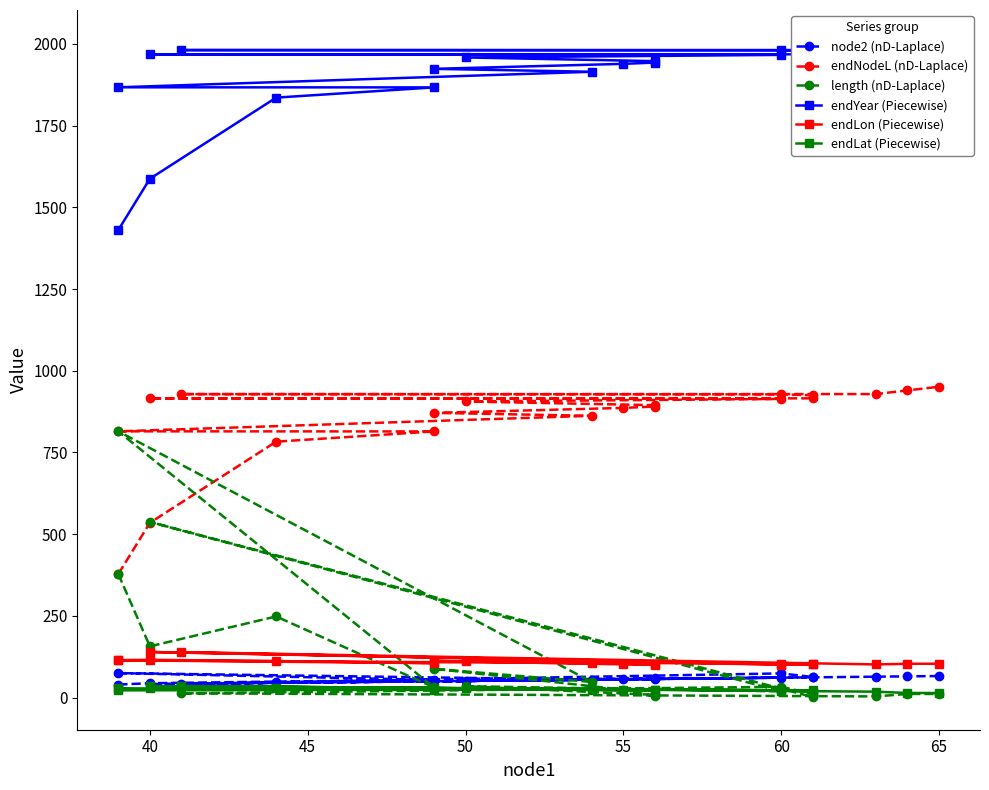

What is the minimum value shown in the chart?

1.8